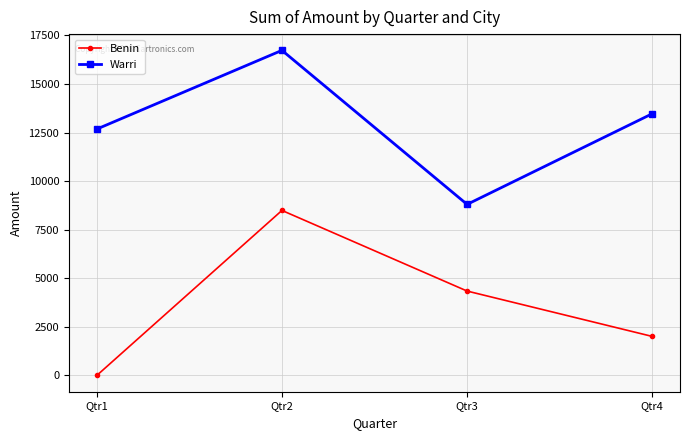

Between Qtr2 and Qtr3, which series saw the biggest shift?

Warri